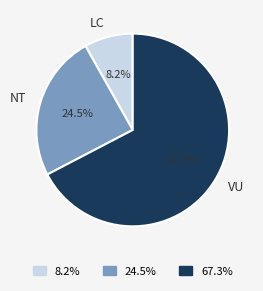

How many segments does this pie chart have?

3